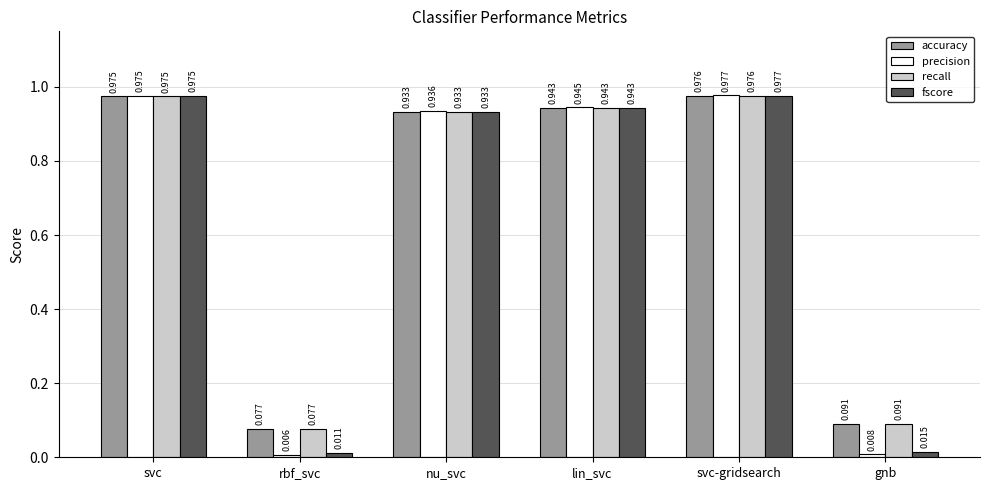

What are all the series names shown in the legend?

accuracy, precision, recall, fscore